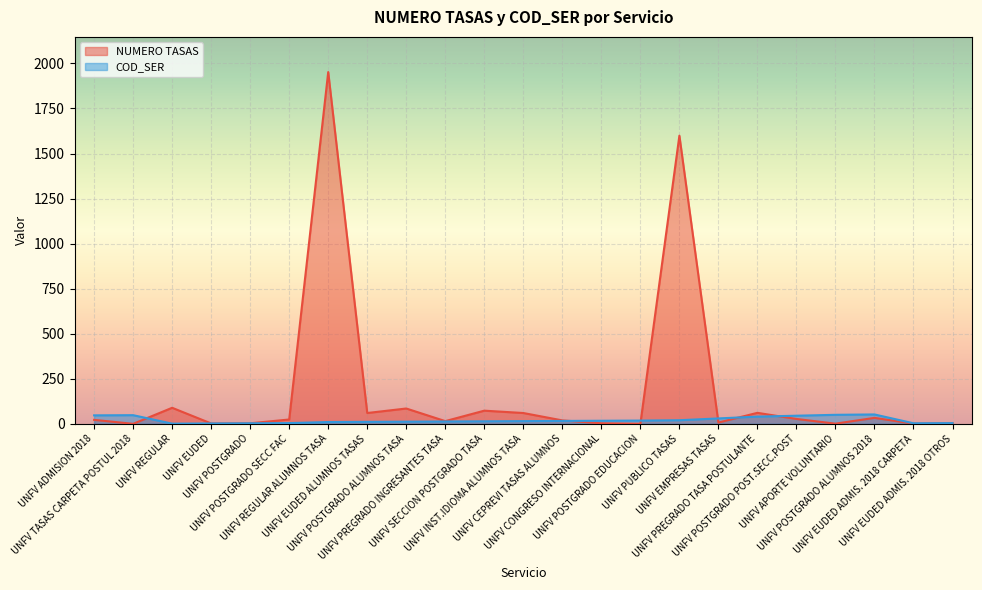

True or false: NUMERO TASAS and COD_SER cross at least once.

True